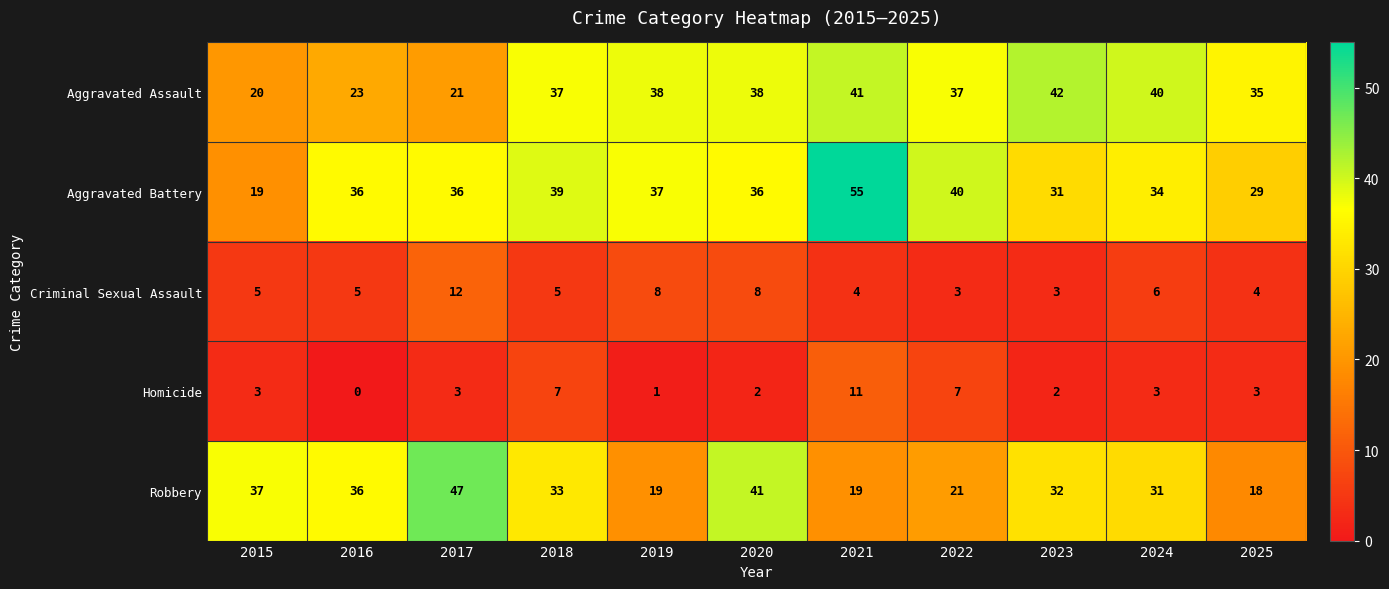

At which category does the chart reach its minimum across all series?

2016